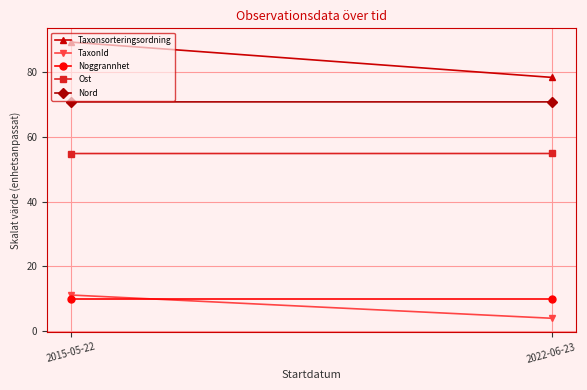

Where is Noggrannhet nearest to the value 10?

2015-05-22